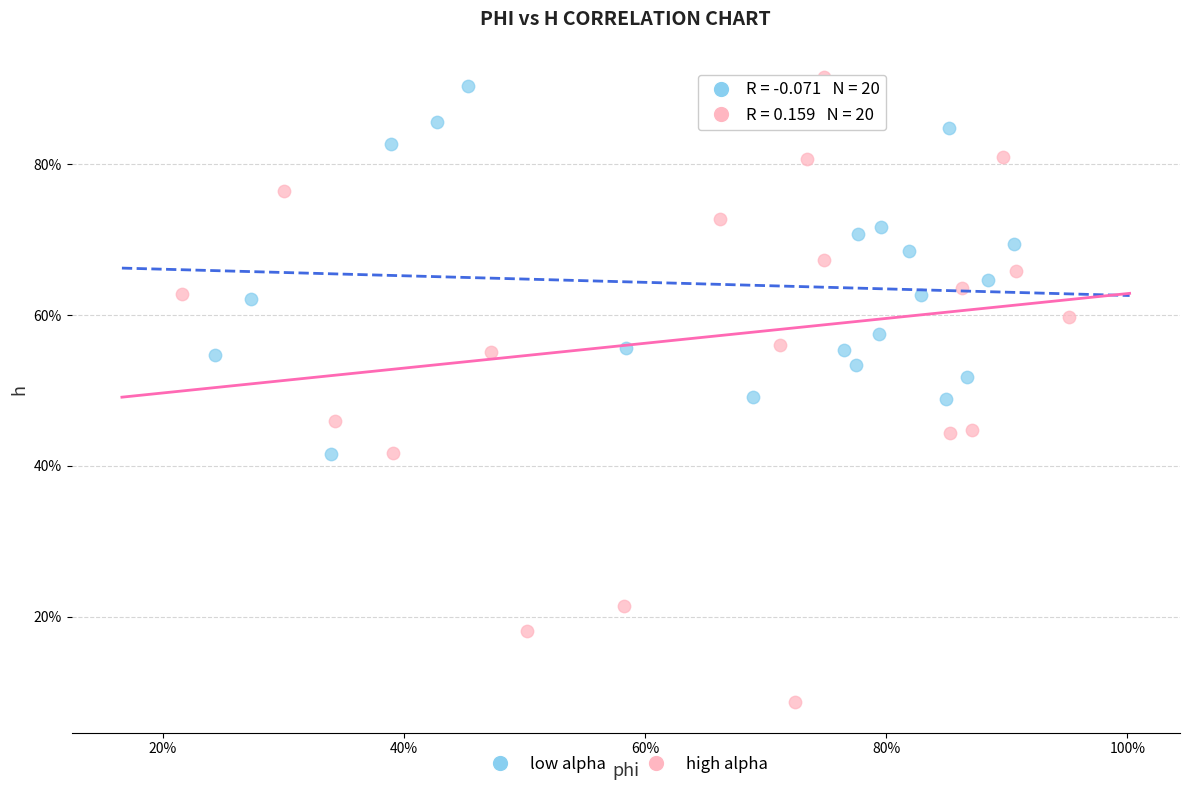

What are all the series names shown in the legend?

low alpha, high alpha